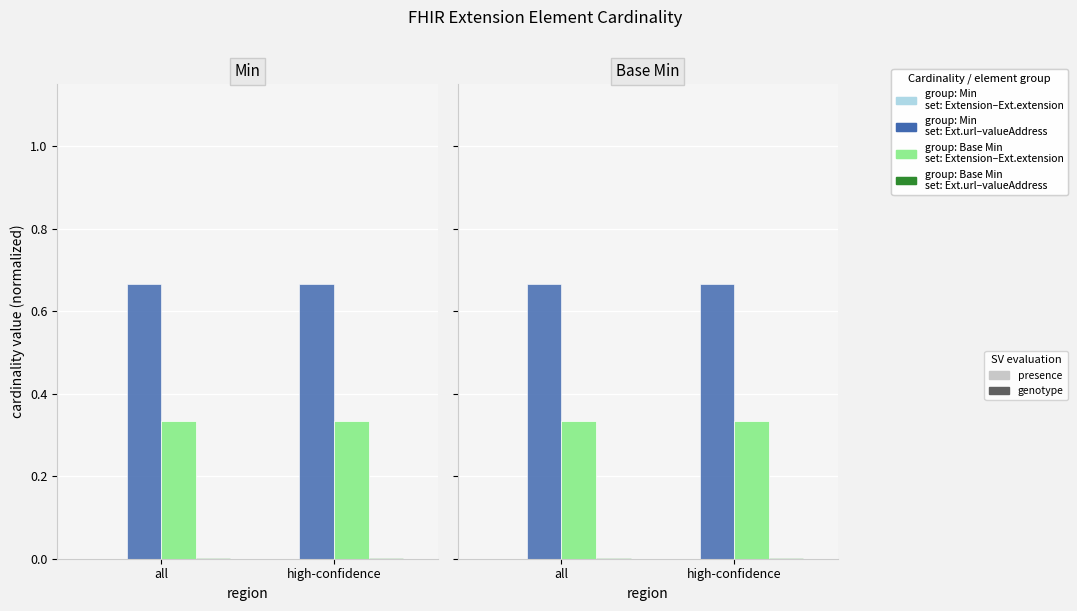

True or false: presence_g1 has a value of 0.1 at all.

False